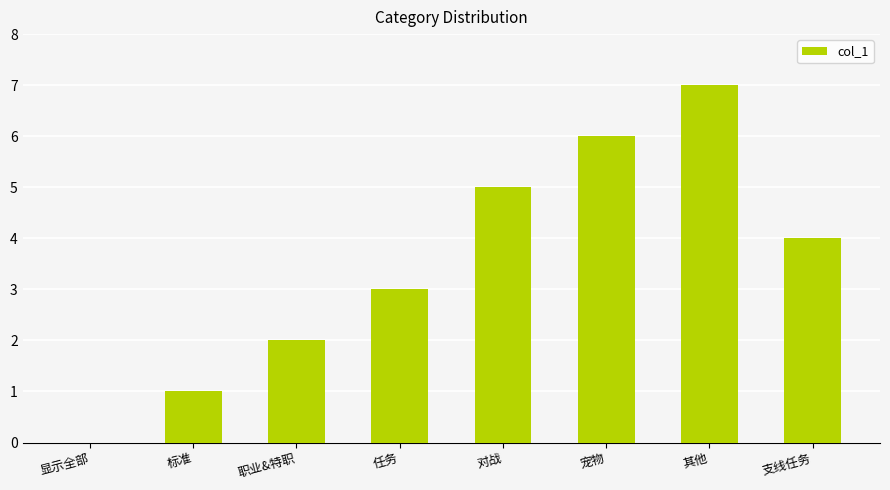

The value at 标准 is 1. True or false?

True